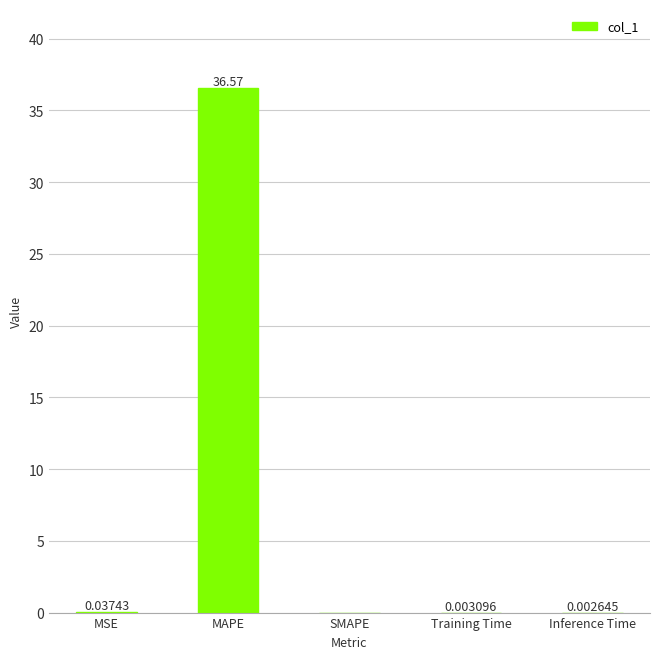

Where is the data nearest to the value 18?

MSE